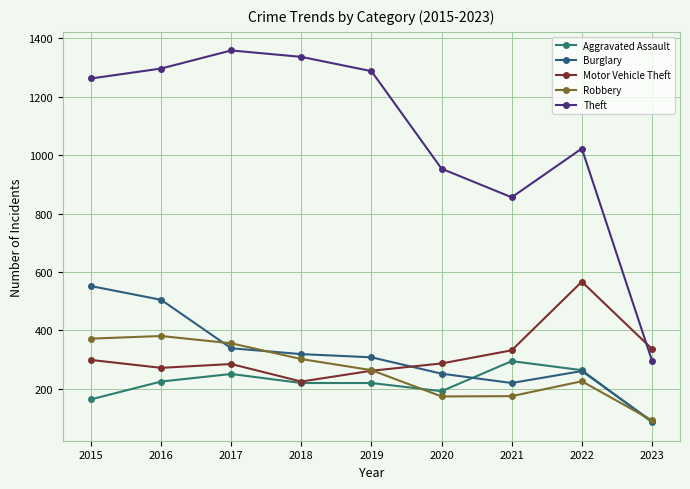

How many lines are shown in the chart?

5